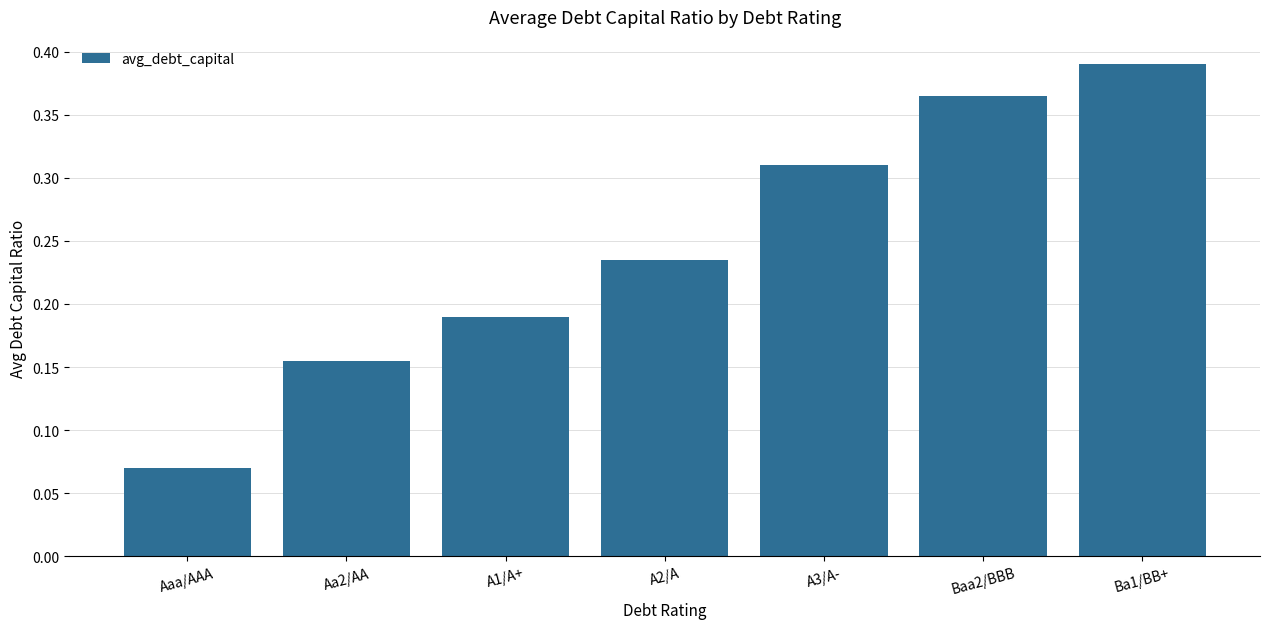

Which label corresponds to the largest value in the chart?

Ba1/BB+